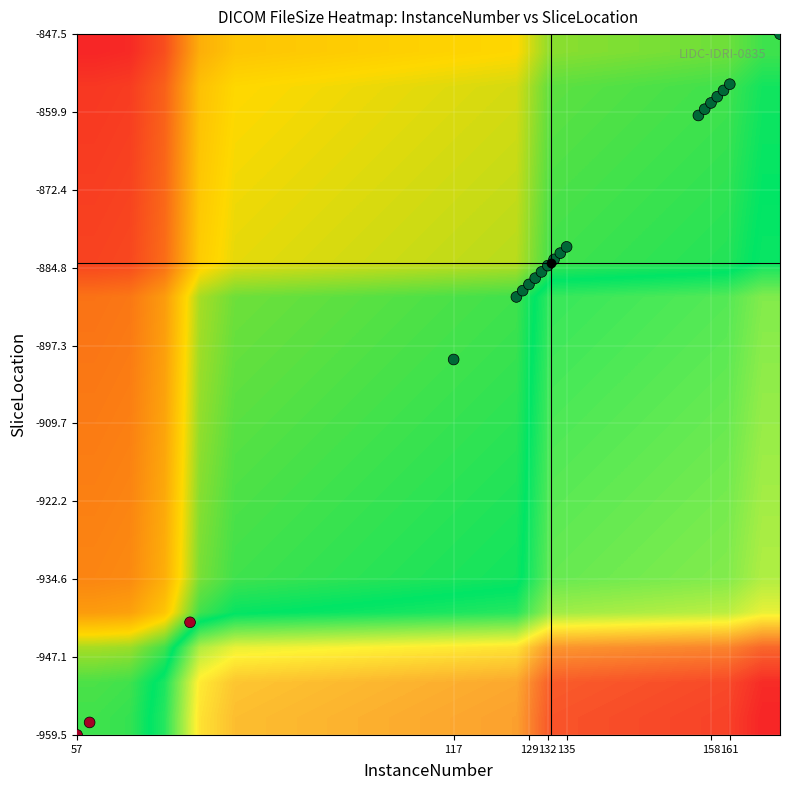

Which series has the widest spread of values?

FileSize